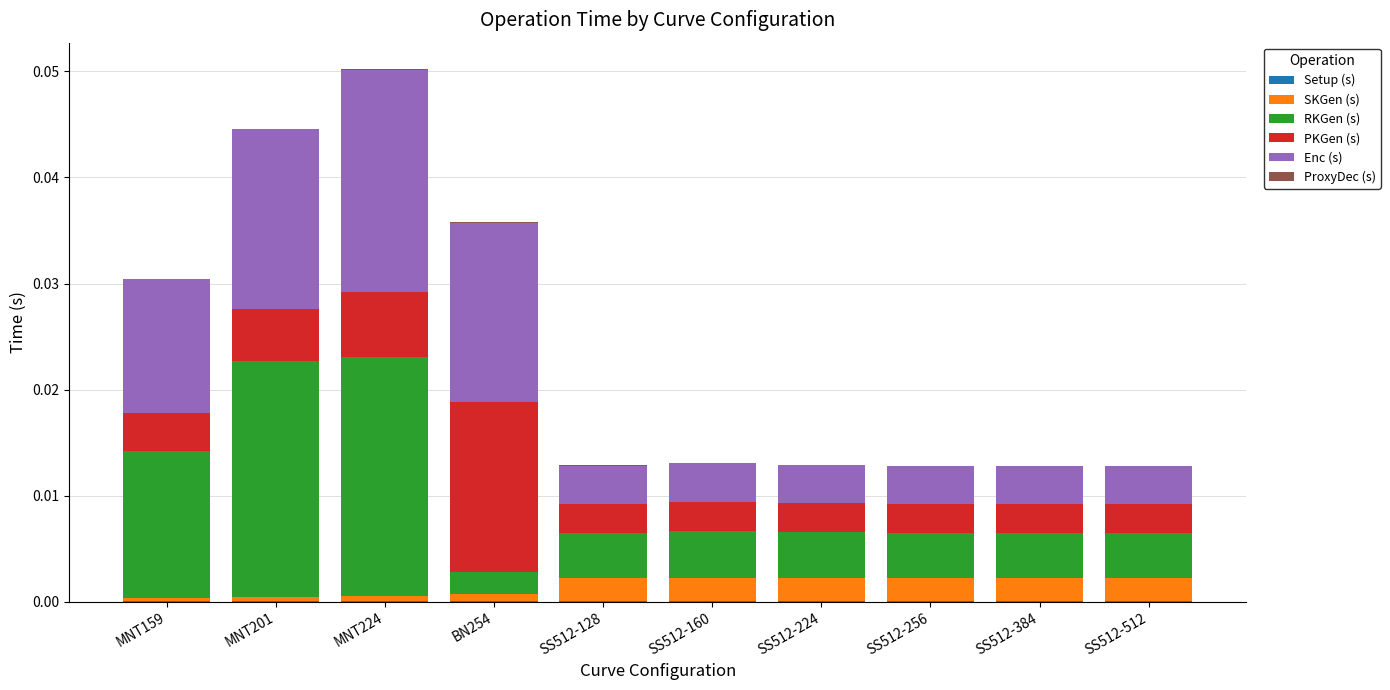

How many categories are shown in the chart?

10